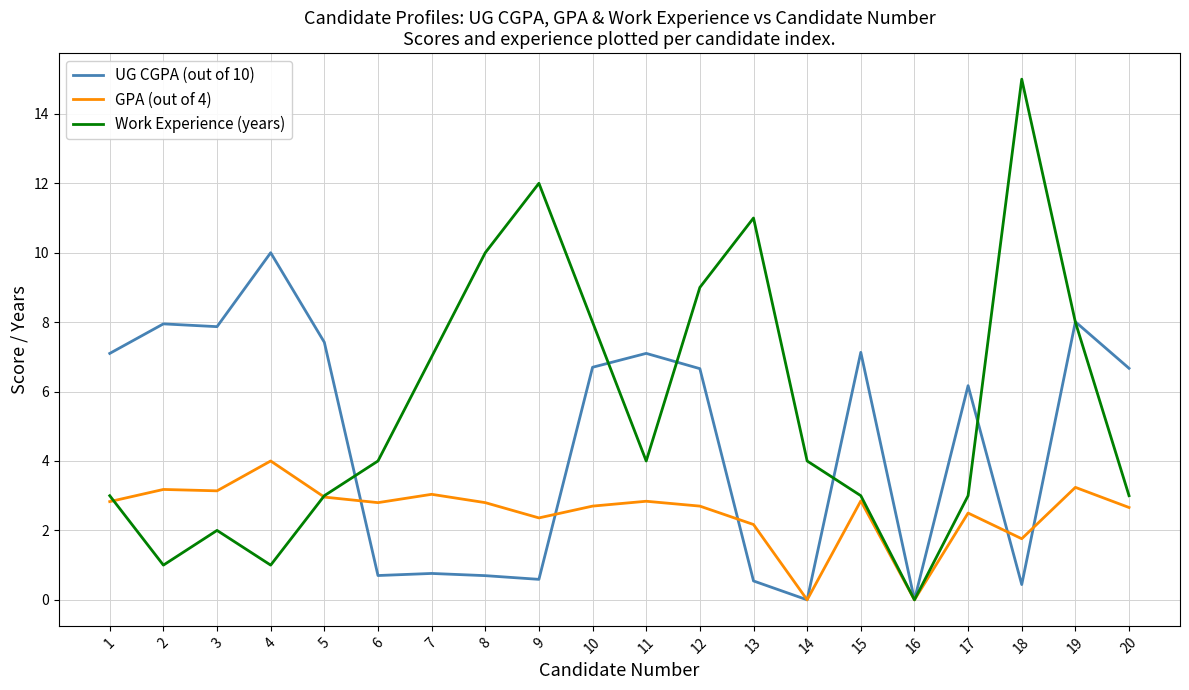

True or false: UG CGPA (out of 10) has a value of 8.0 at 19.

True